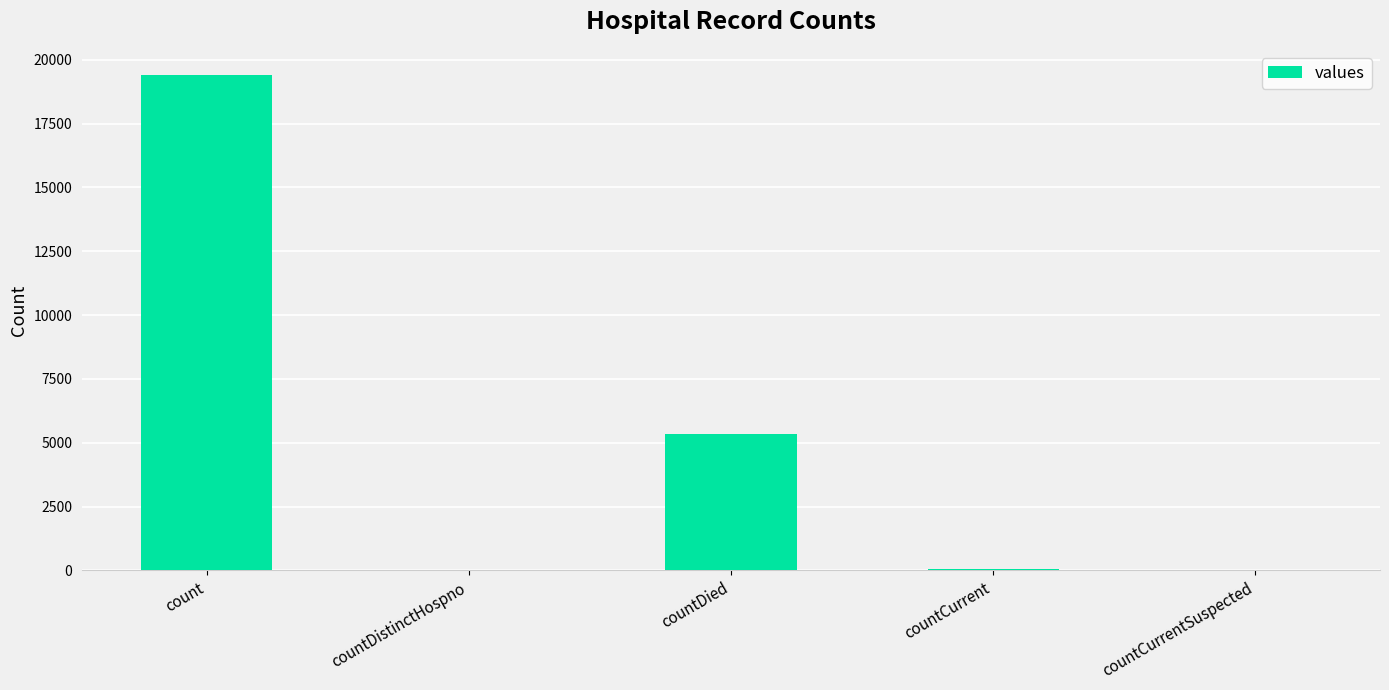

How many categories are shown in the chart?

5